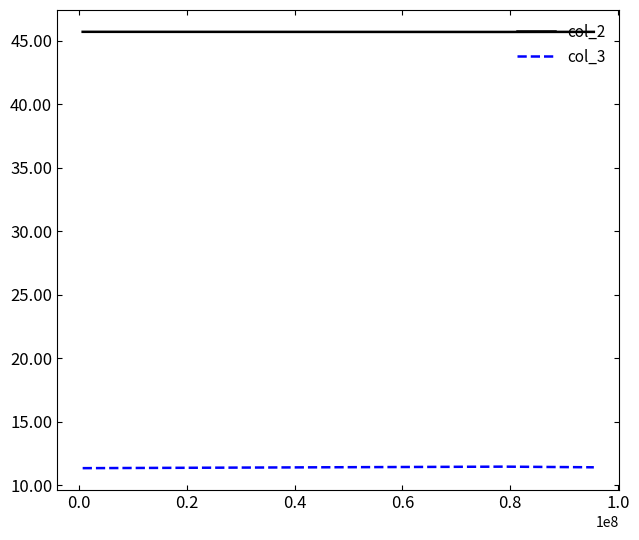

What is the greatest value displayed?

45.7